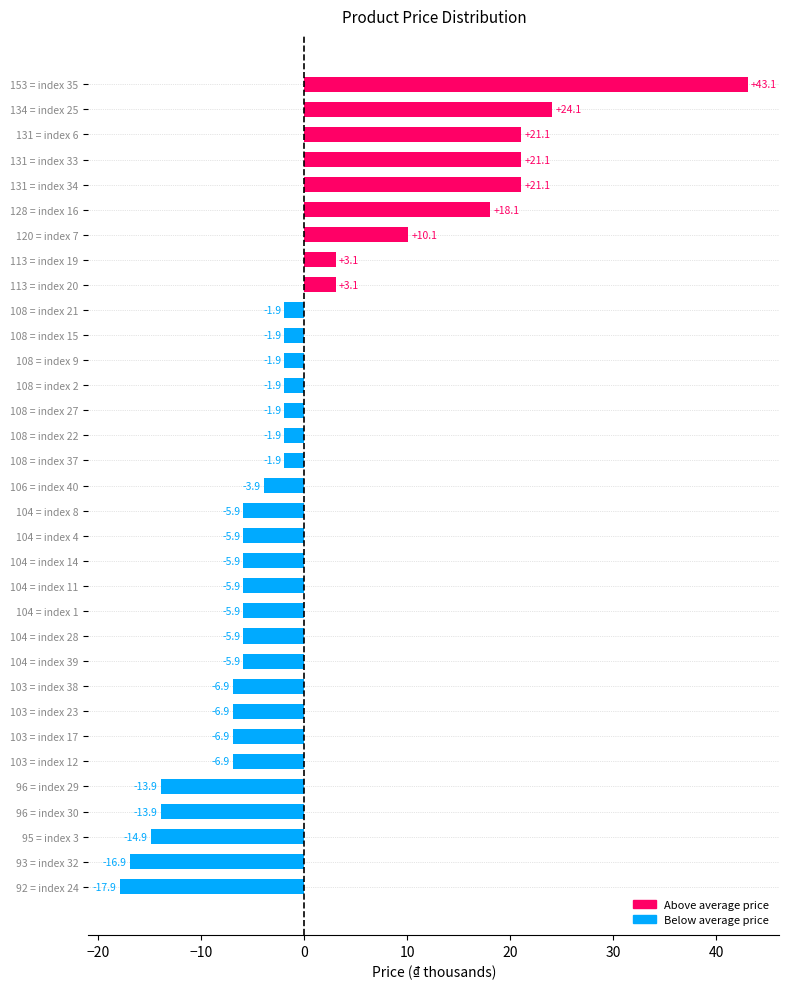

What is the change in value from 131 = index 33 to 96 = index 30?

-35.0